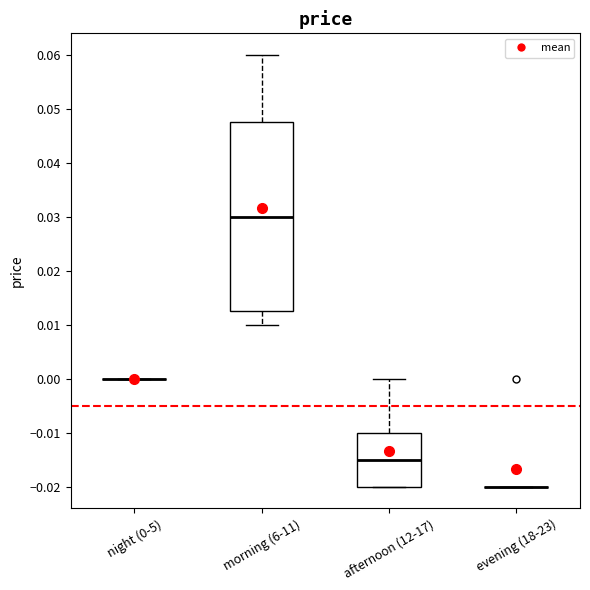

Reading left to right, transcribe this box plot: for each box, give where its median line is, the range the box spans, and where its two whiskers end, as read against the y-axis. The values are not printed on the chart, so give them approximately, as read against the axis.

night (0-5): box collapsed to a line at 0.000, whiskers 0.000 to 0.000
morning (6-11): median 0.030, box 0.013 to 0.048, whiskers 0.010 to 0.060
afternoon (12-17): median -0.015, box -0.020 to -0.010, whiskers -0.020 to 0.000
evening (18-23): box collapsed to a line at -0.020, whiskers -0.020 to -0.020